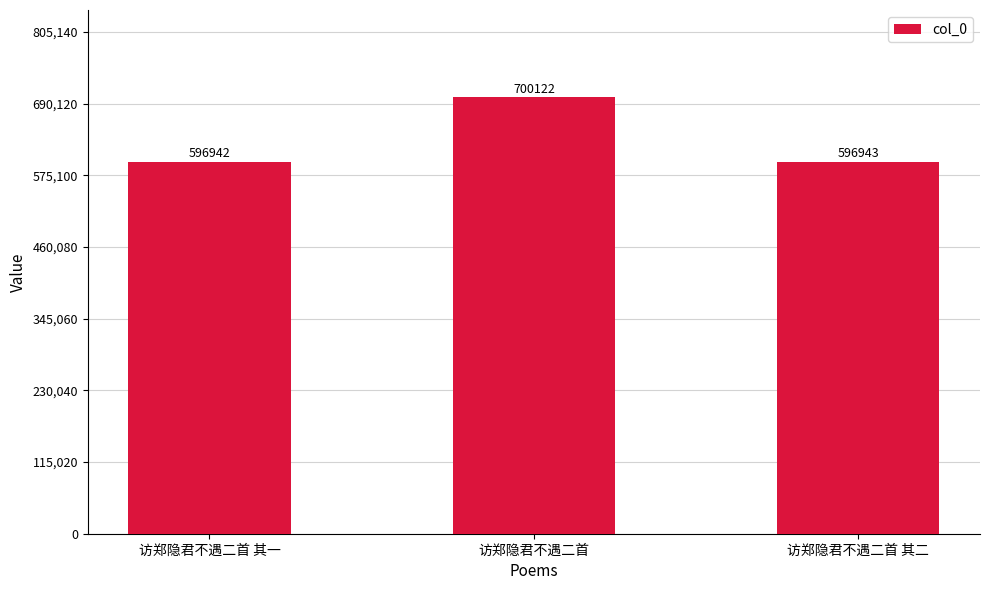

At which label does the data first exceed 596943?

访郑隐君不遇二首